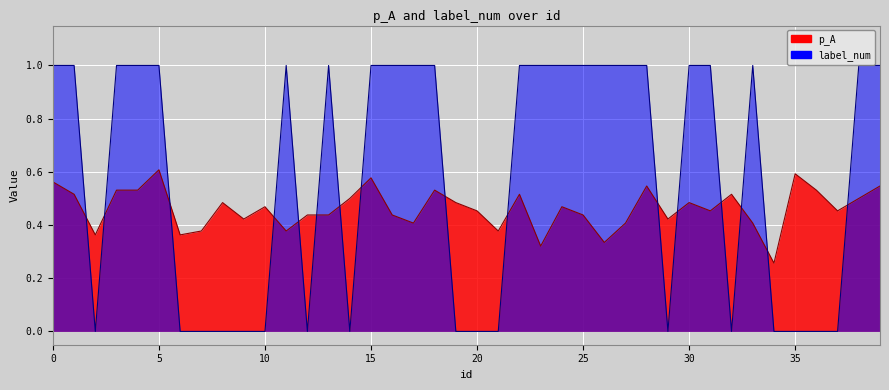

How many interior local valleys does the p_A series have?

12